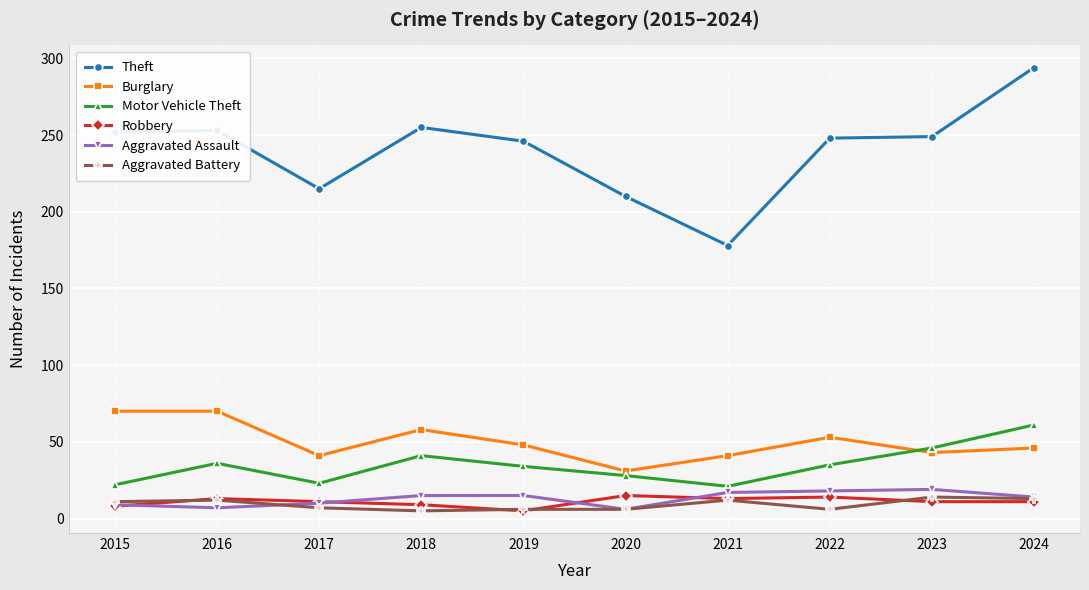

Between 2019 and 2021, which series saw the biggest shift?

Theft